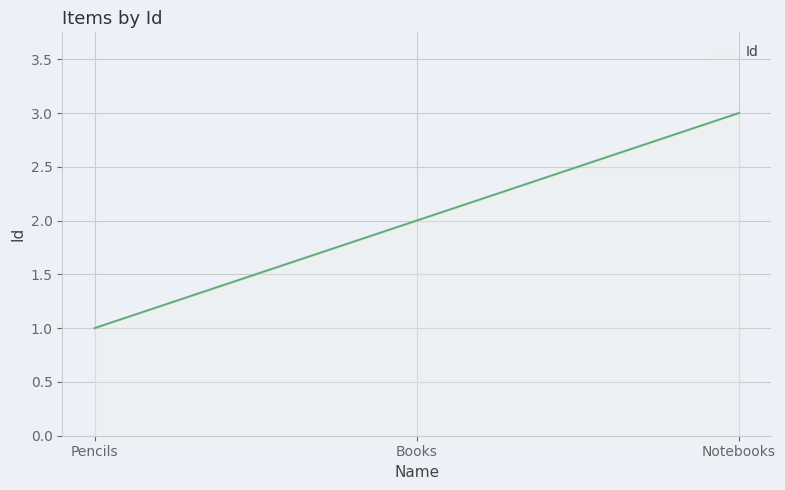

At which category does the chart reach its minimum across all series?

Pencils